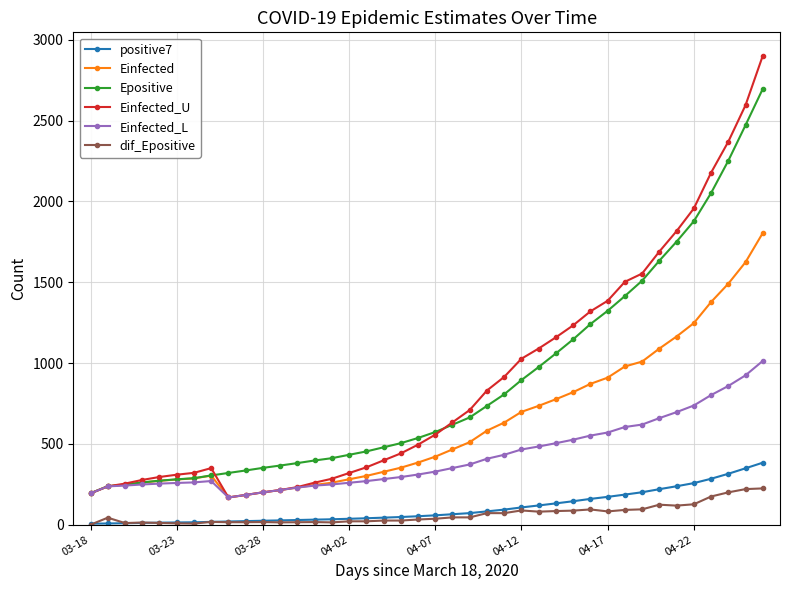

True or false: positive7 and Einfected_U cross at least once.

False